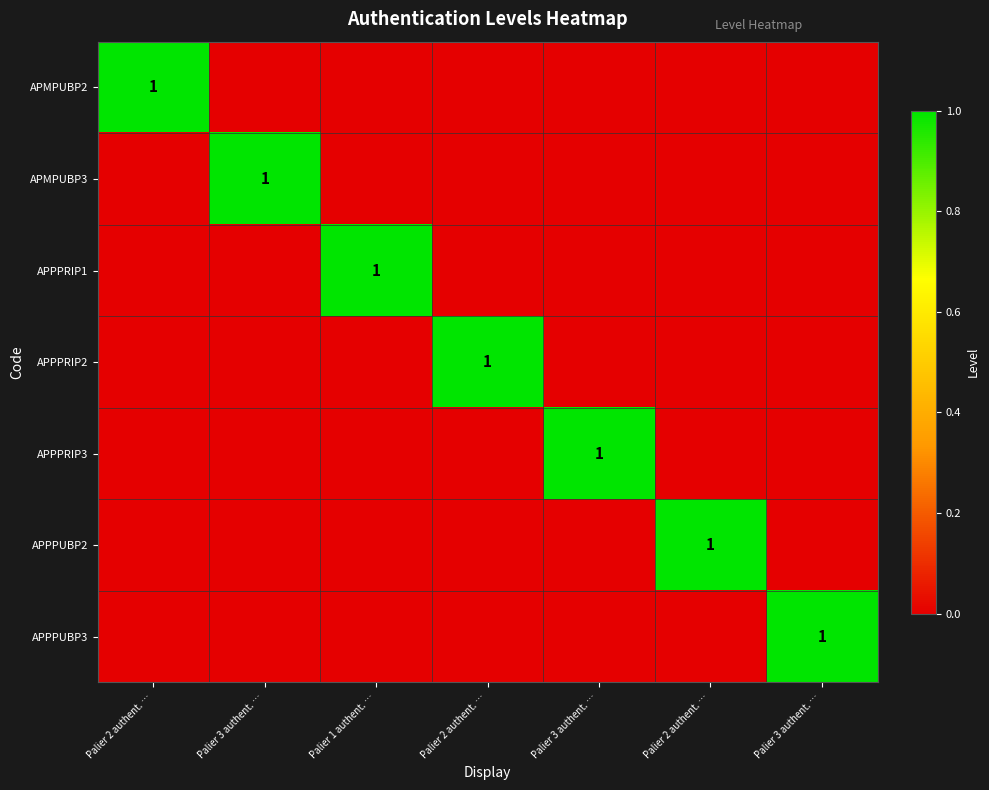

Is the value of APPPUBP2 at Palier 2 authent. … greater than the value of APPPRIP2 at Palier 2 authent. …?

No